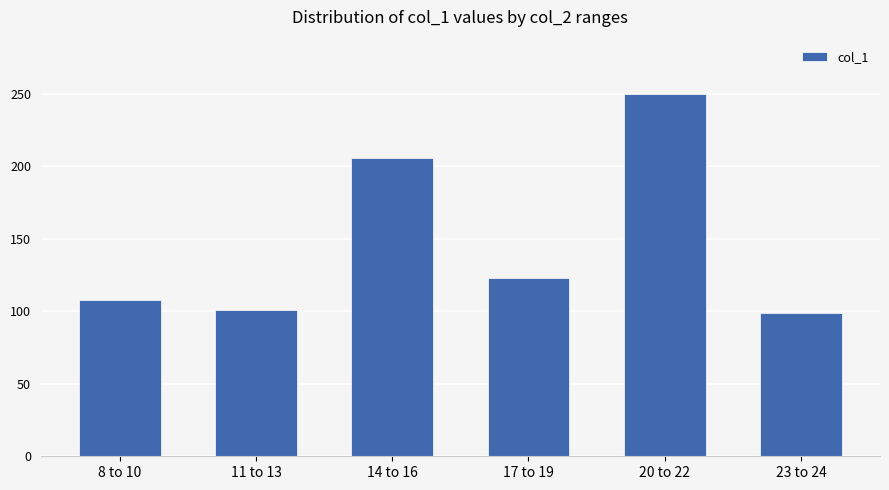

What is the sum of the values at 17 to 19 and 14 to 16?

329